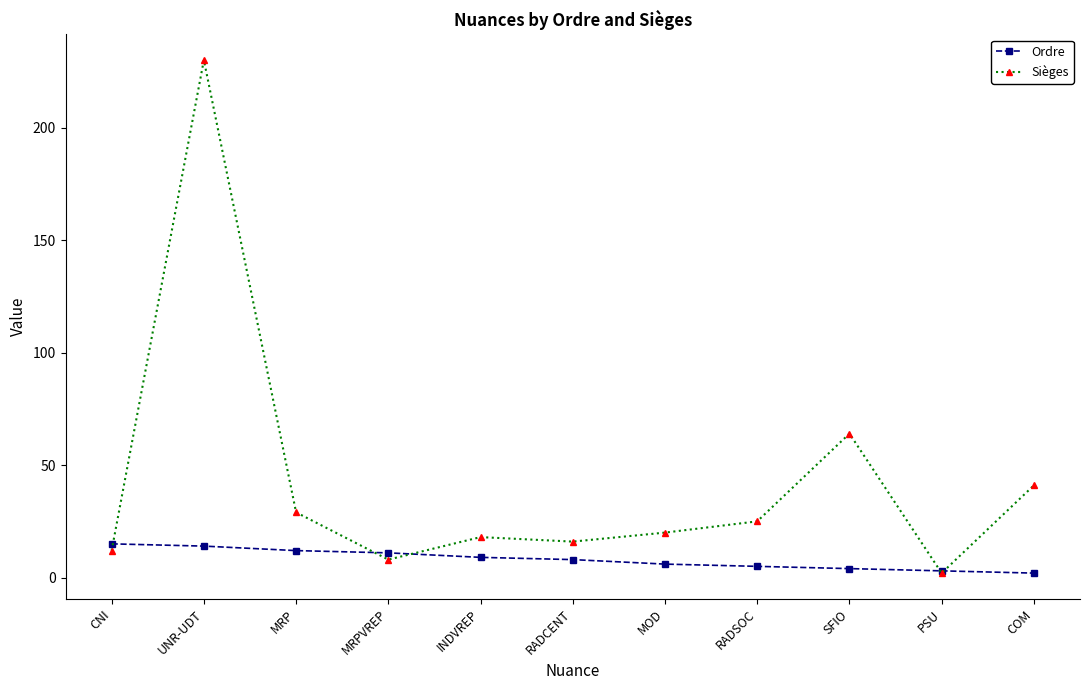

How many values in the Ordre series are below 8?

5